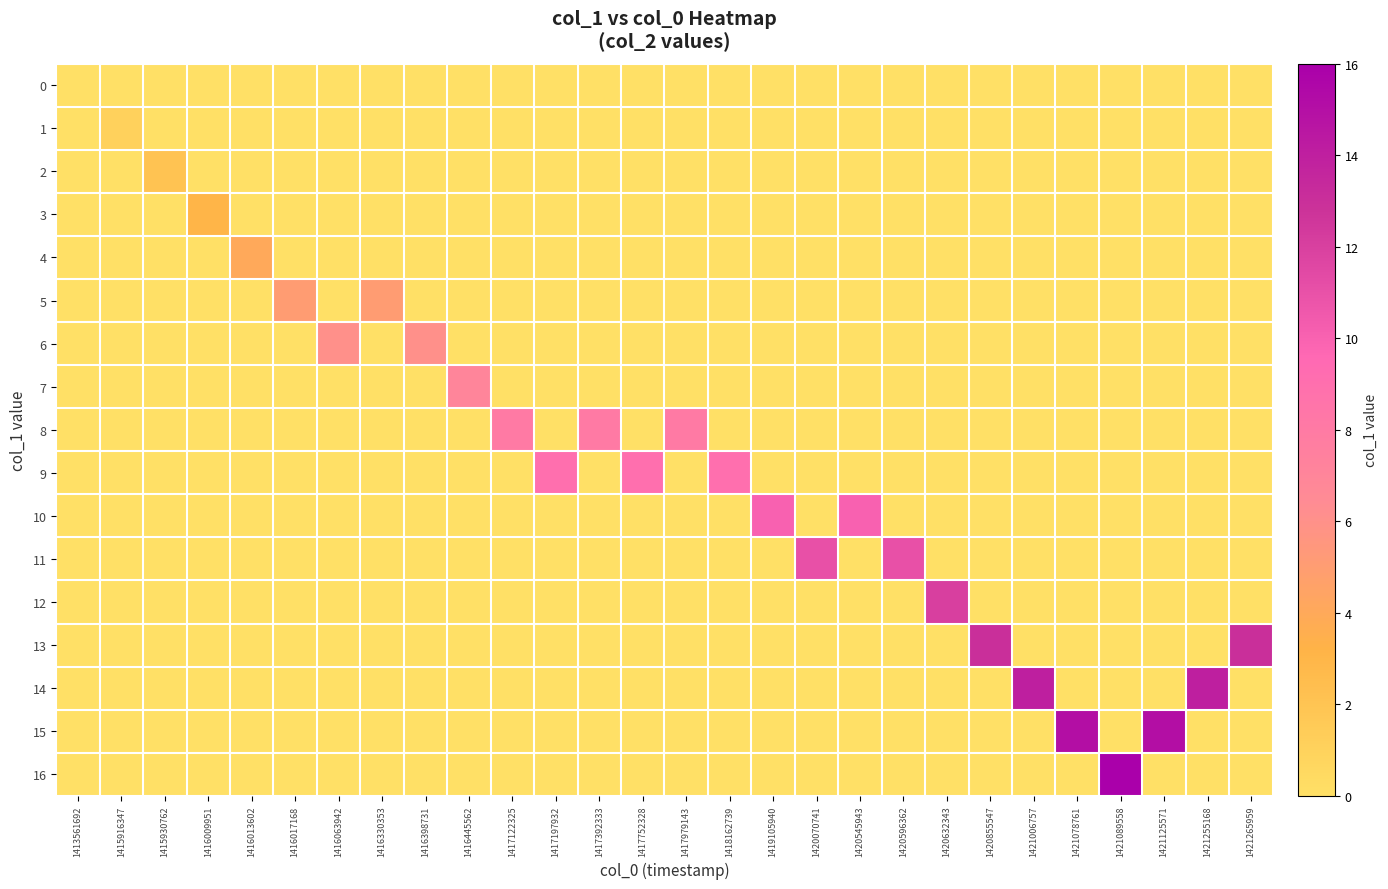

Which series has the widest spread of values?

16